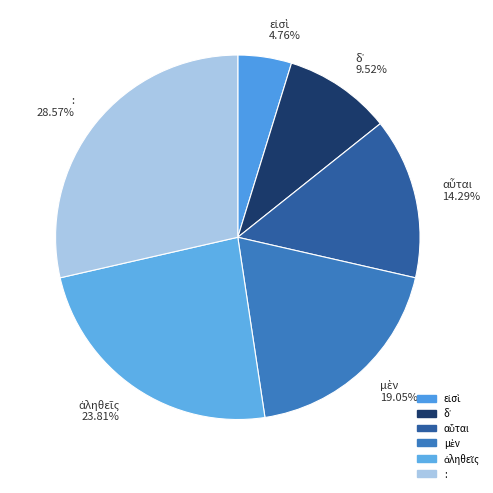

Which slice is the largest?

: